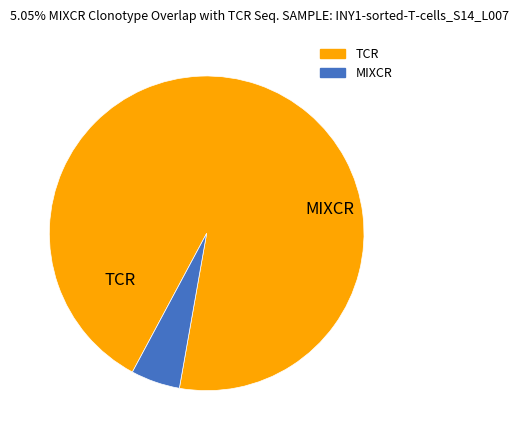

How many slices are in this pie chart?

2